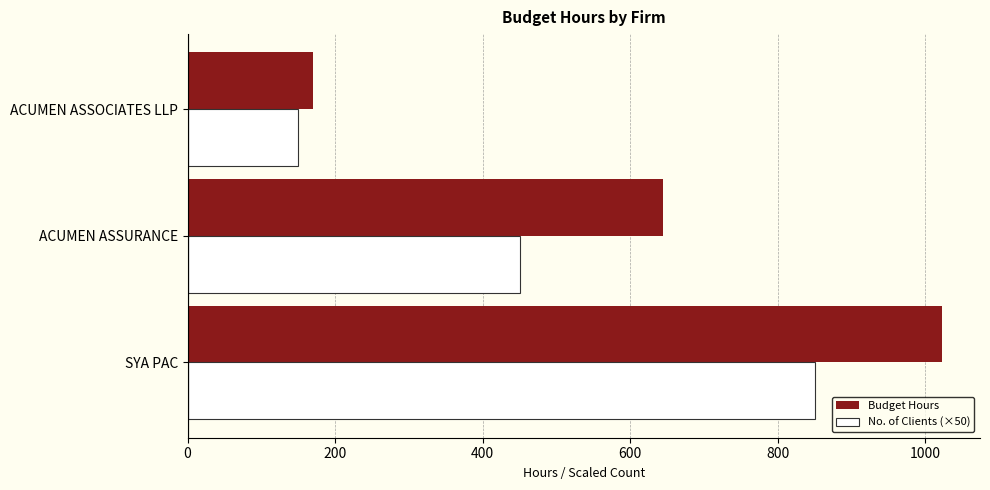

What is the average value of the Budget Hours series?

612